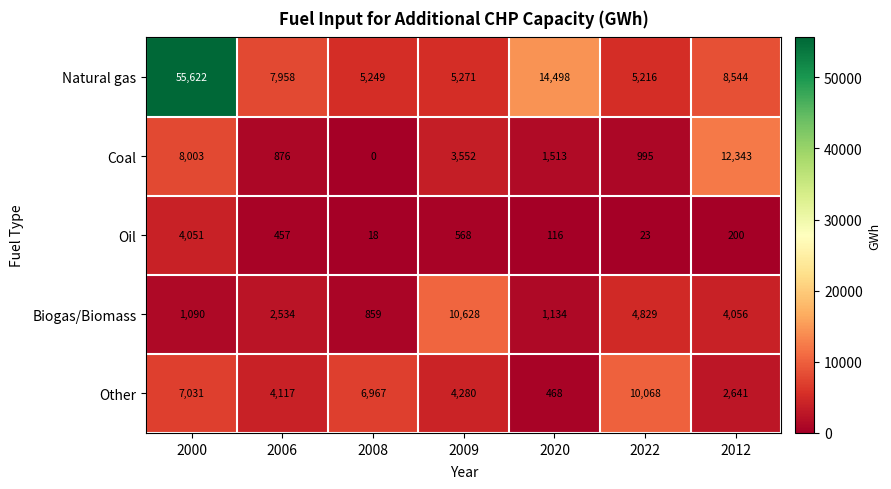

At how many categories does at least one series exceed 28514?

1